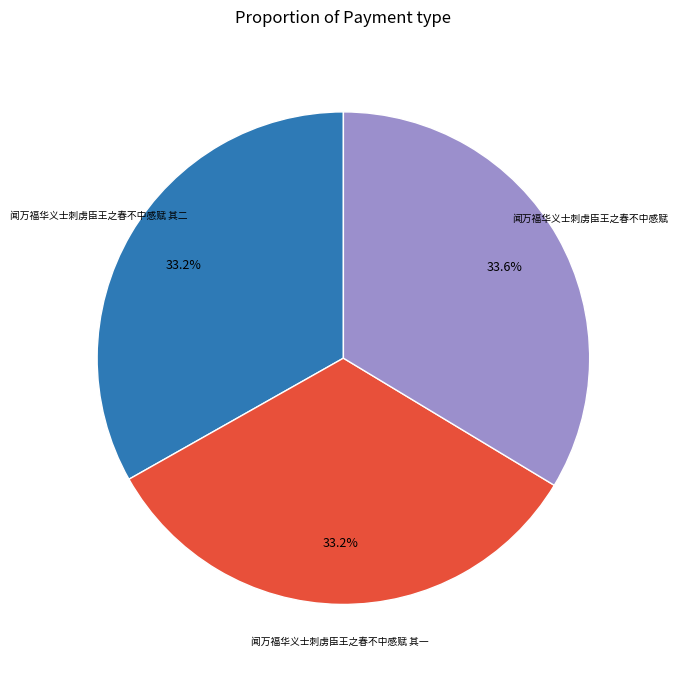

Does any single category account for the majority?

No